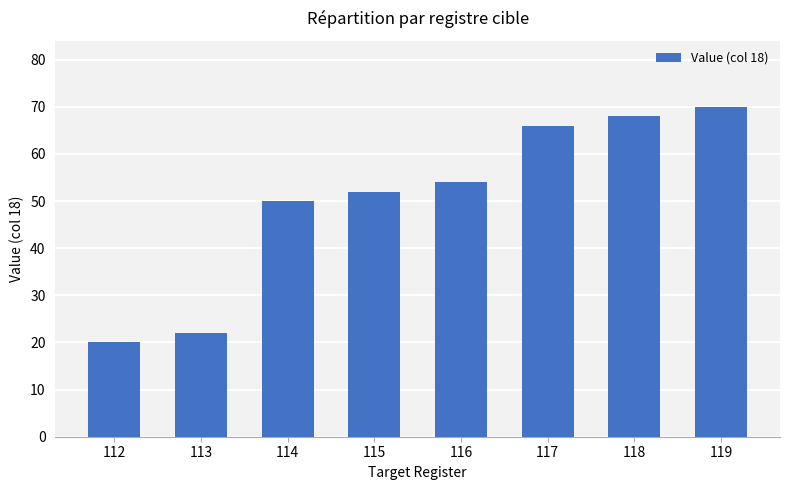

True or false: the data shows 28 at 117.

False